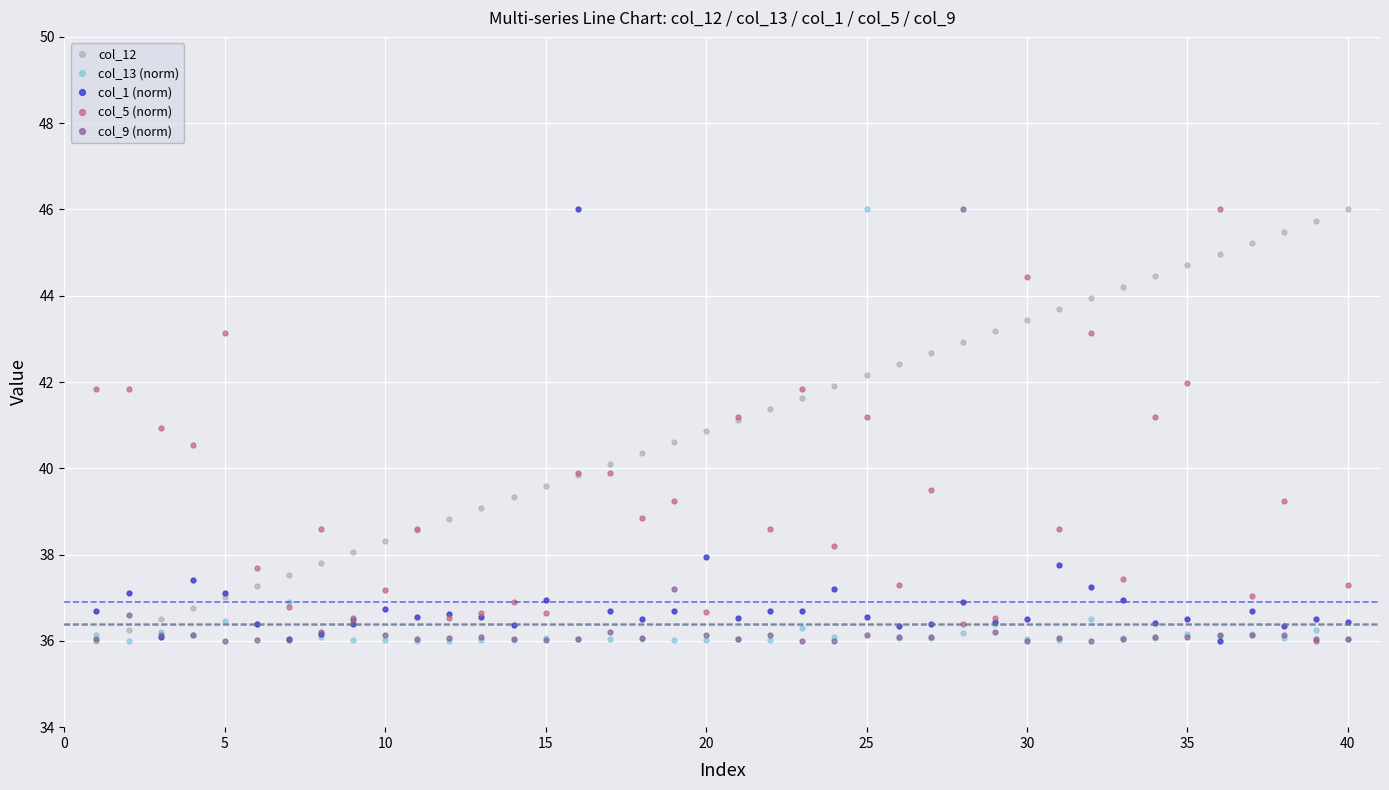

What is the maximum value for col_13 (norm)?

46.0